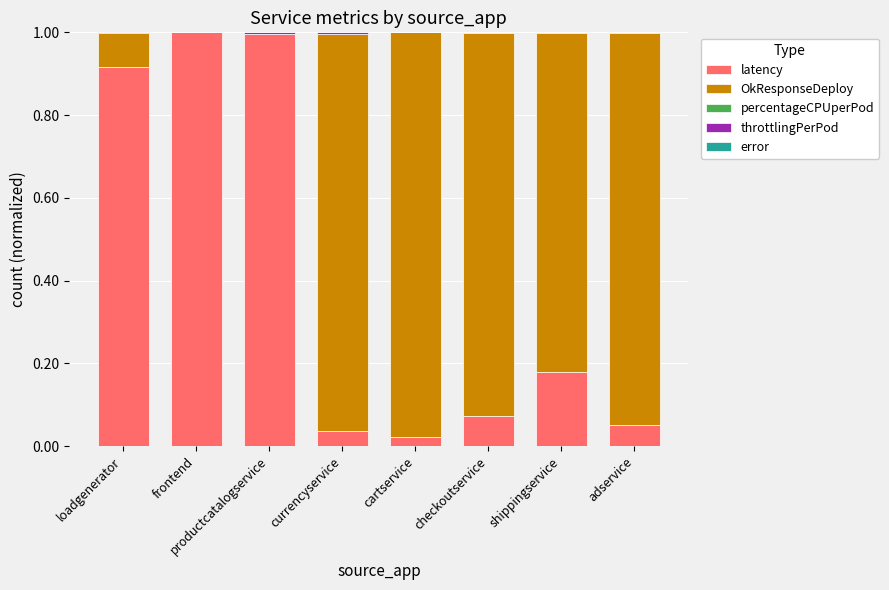

Count the number of data series in this chart.

4